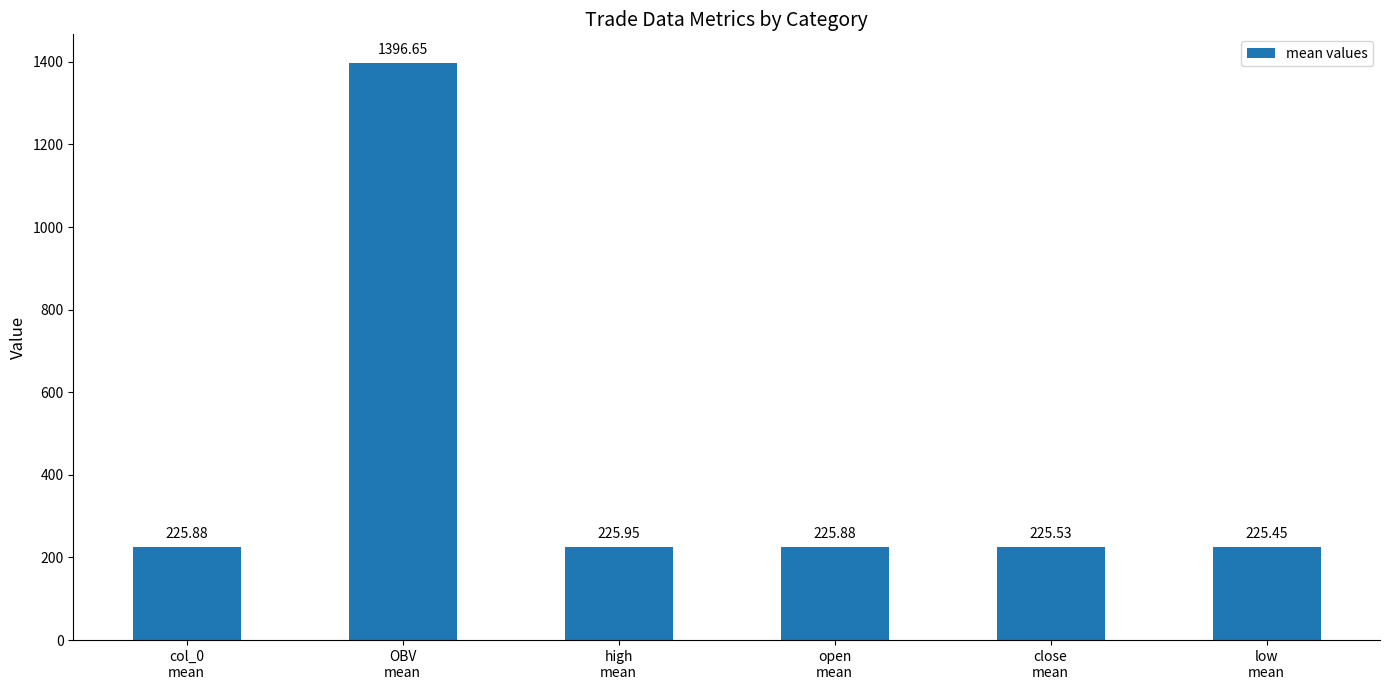

What is the value of the 4th bar from the left?

225.9